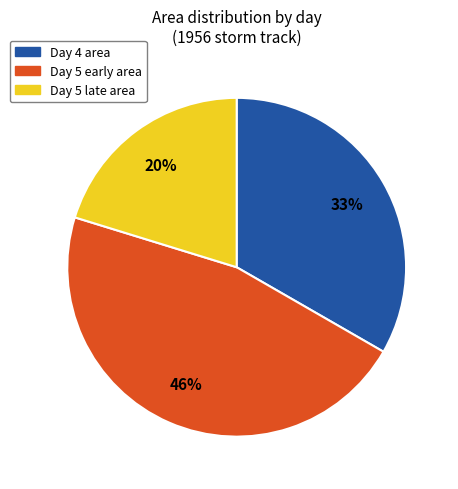

Count the number of slices in the pie.

3